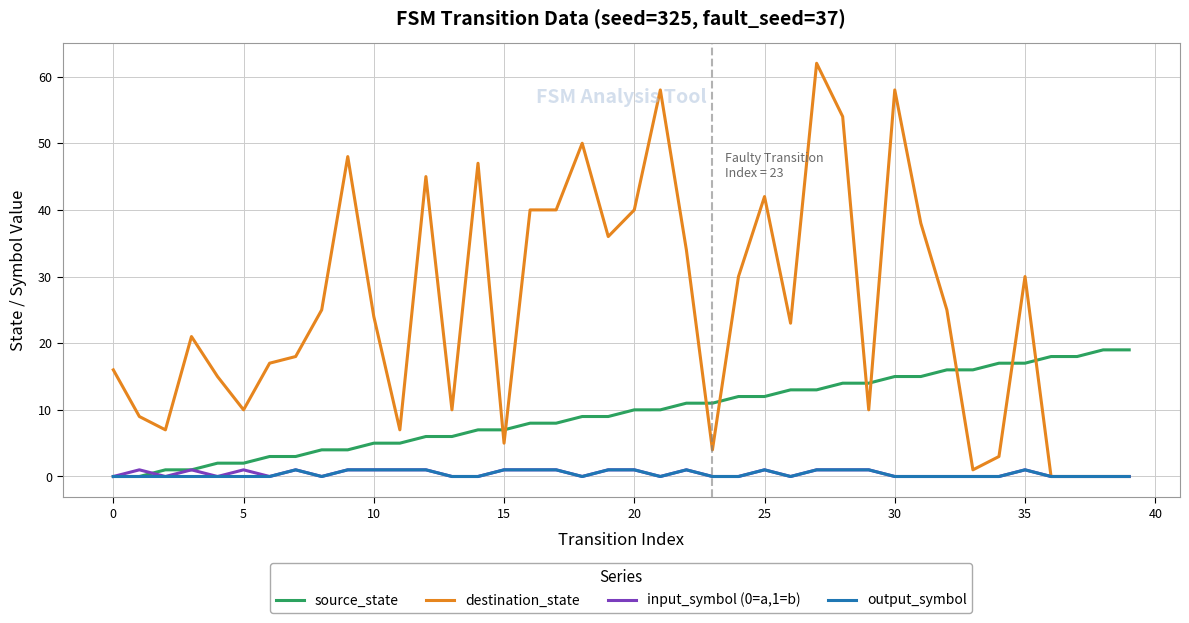

What is the maximum value shown in the chart?

62